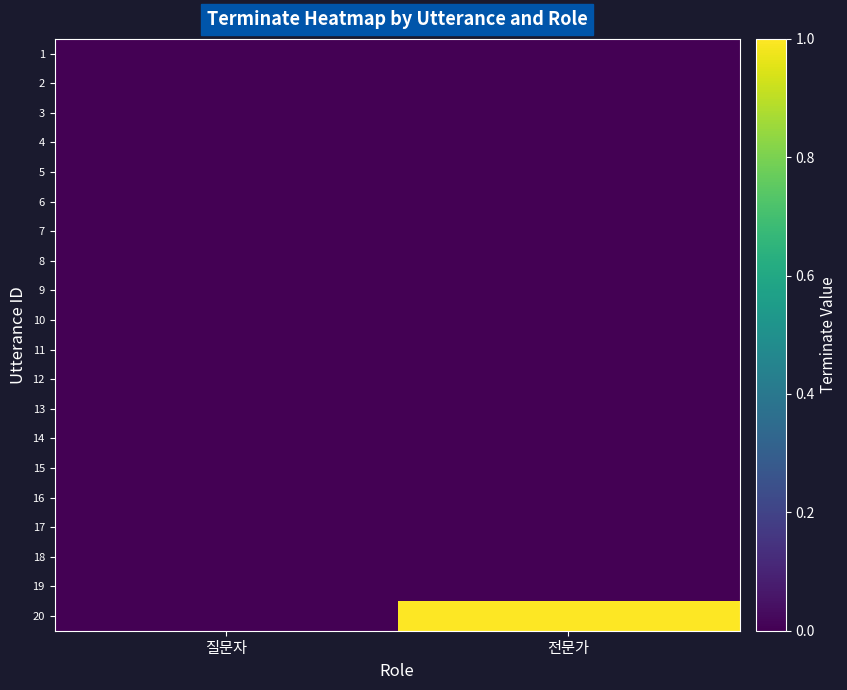

How many data points does each series have?

2